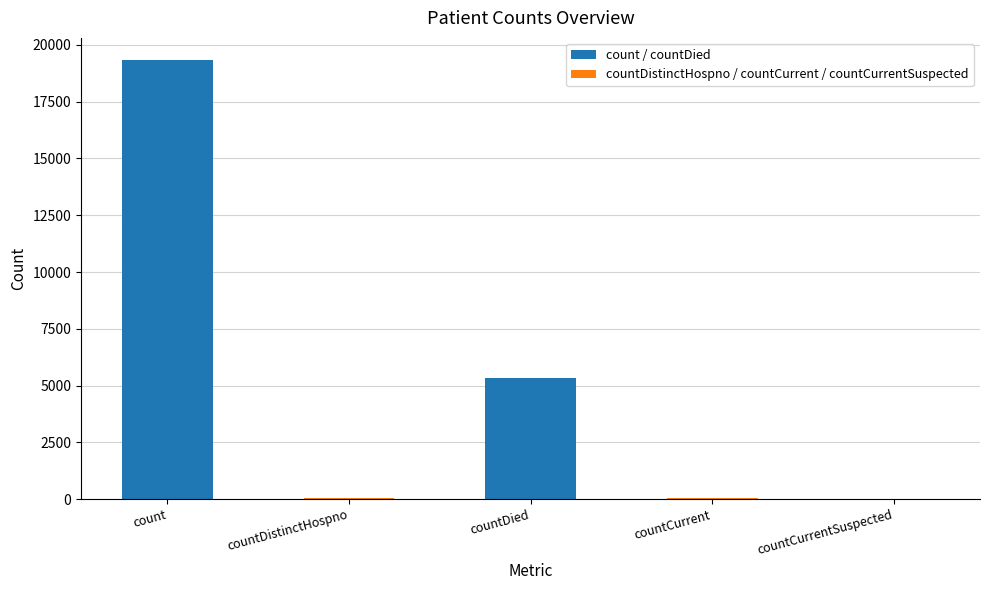

What is the average value?

4954